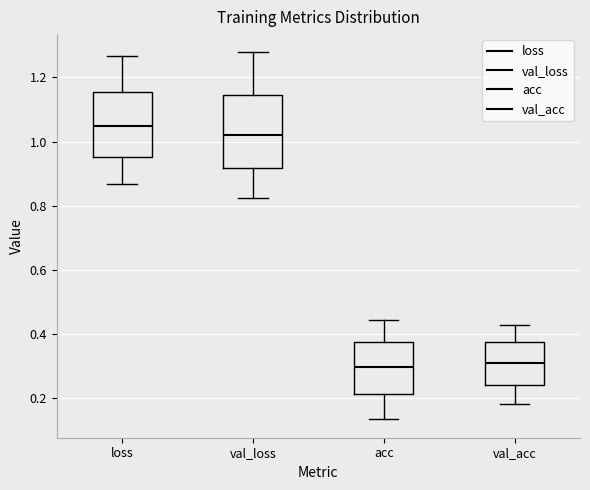

Reading left to right, read every box against the y-axis: the position of its median line, the range the box covers, and the ends of its whiskers. The values are not printed on the chart, so give them approximately, as read against the axis.

loss: median 1.04, box 0.96 to 1.16, whiskers 0.86 to 1.26
val_loss: median 1.02, box 0.92 to 1.14, whiskers 0.82 to 1.28
acc: median 0.30, box 0.22 to 0.38, whiskers 0.14 to 0.44
val_acc: median 0.30, box 0.24 to 0.38, whiskers 0.18 to 0.42